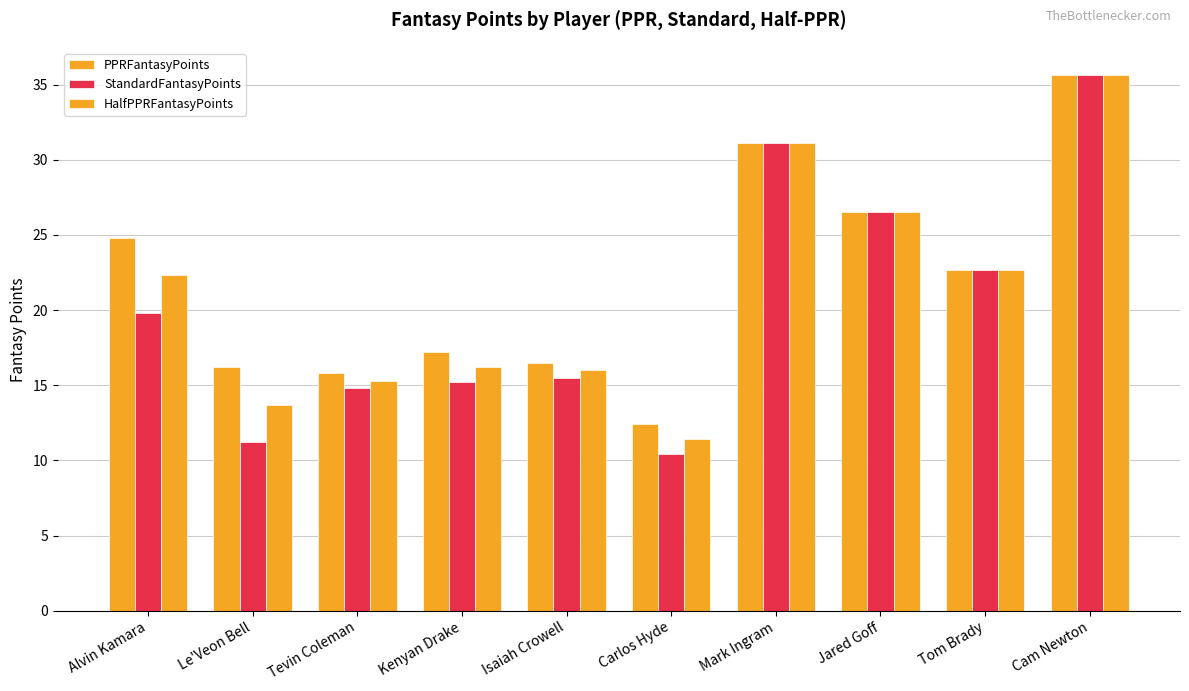

How many categories are shown in the chart?

10